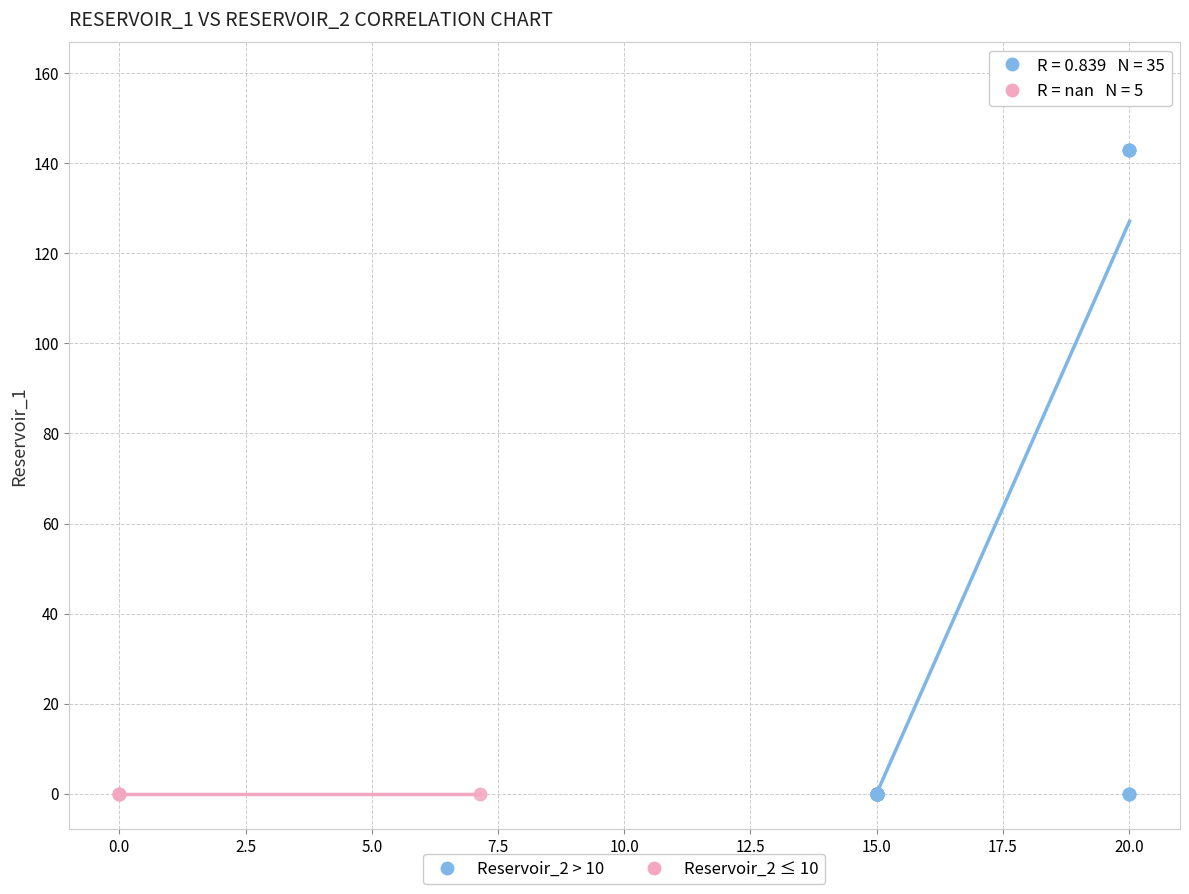

Which series reaches the maximum Y coordinate?

Reservoir_2 > 10